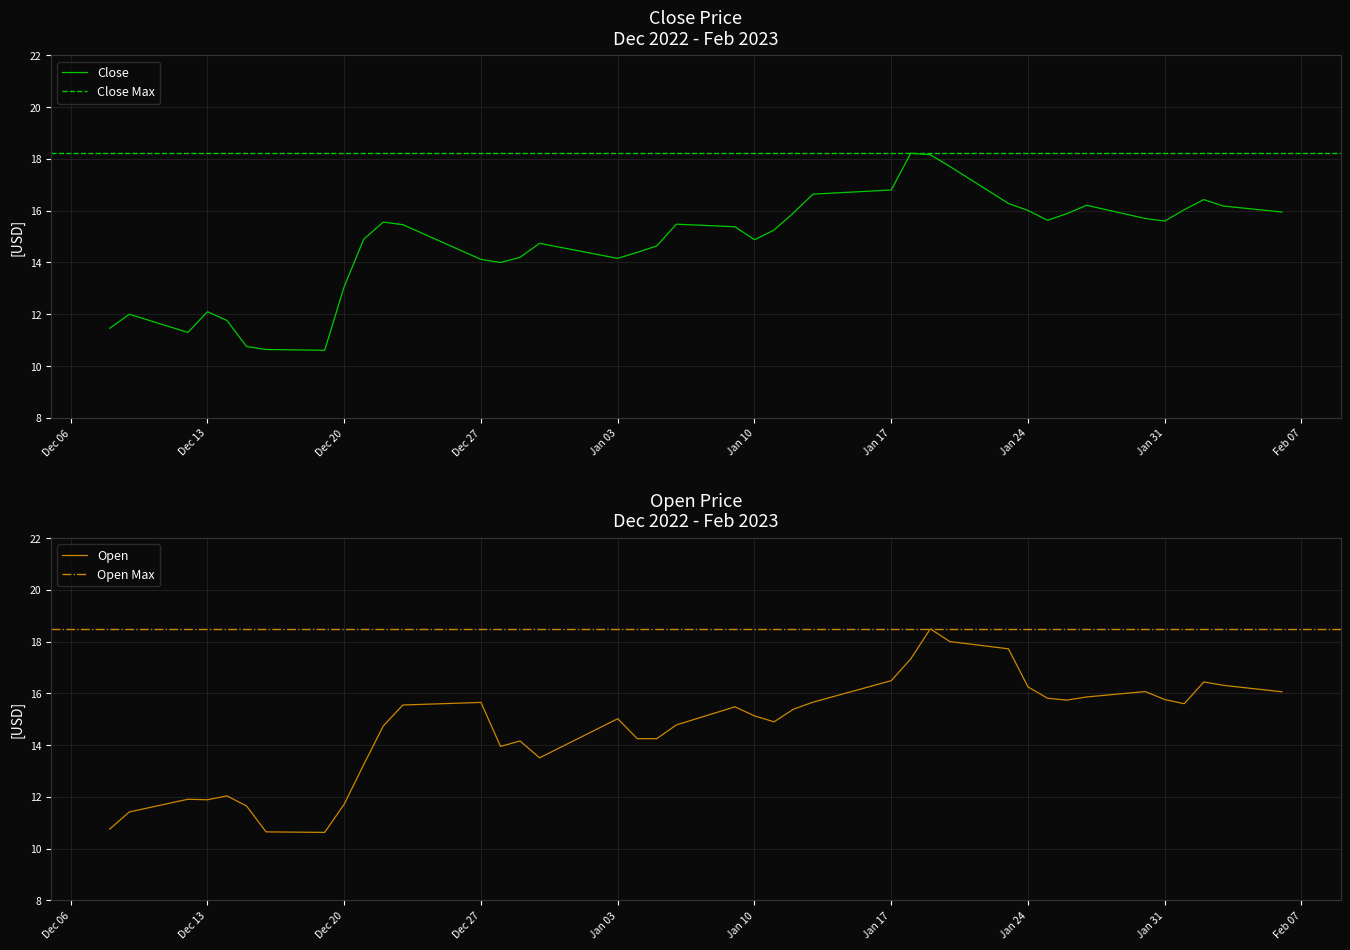

Which category has the lowest value in the Open series?

2022-12-19